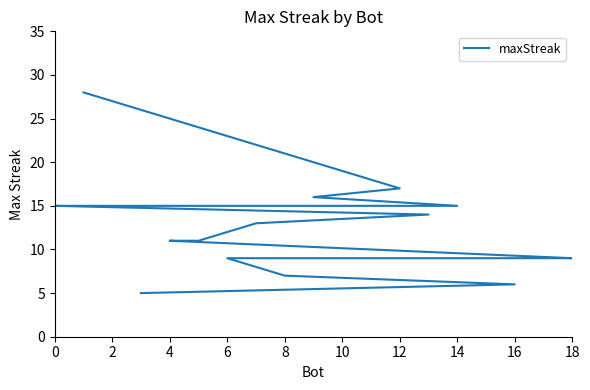

What is the difference between the maximum and second lowest values?

22